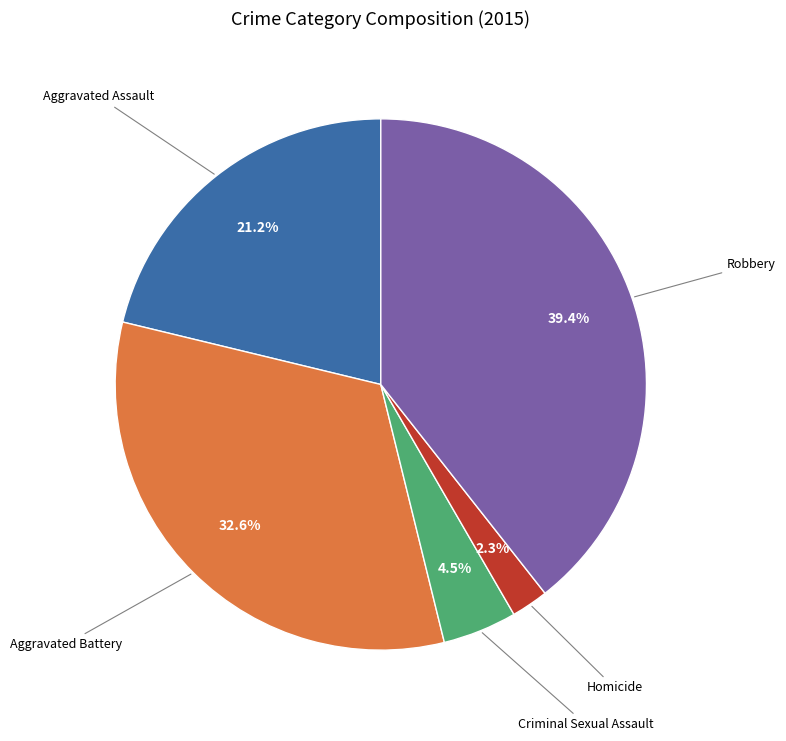

Is there any slice that represents more than half of the pie?

No